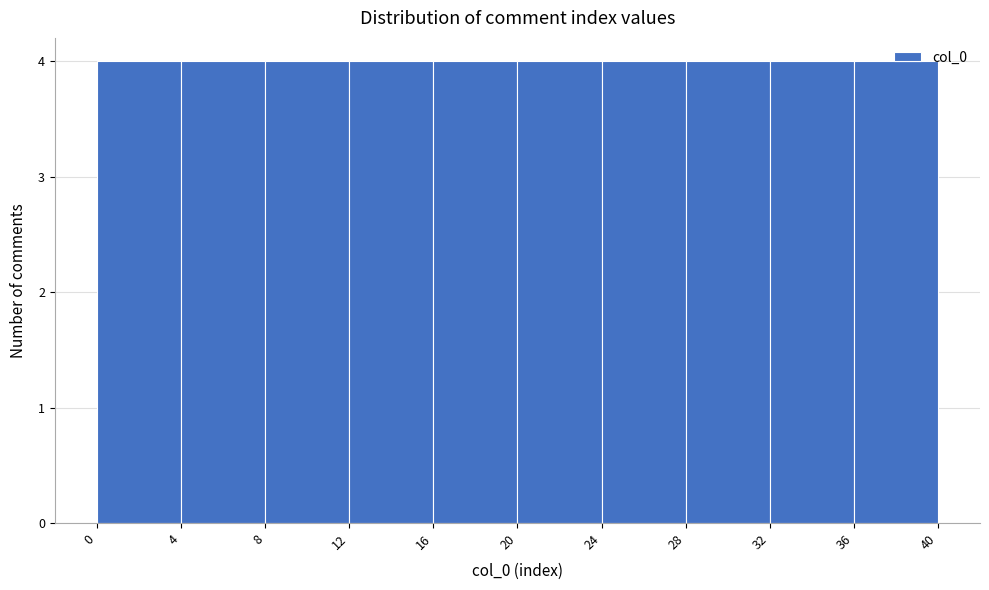

Reading left to right, transcribe this chart: for each bar, give the range it covers on the x-axis and its height. The values are not printed on the chart, so give them approximately, as read against the axis.

0 to 4: 4
4 to 8: 4
8 to 12: 4
12 to 16: 4
16 to 20: 4
20 to 24: 4
24 to 28: 4
28 to 32: 4
32 to 36: 4
36 to 40: 4